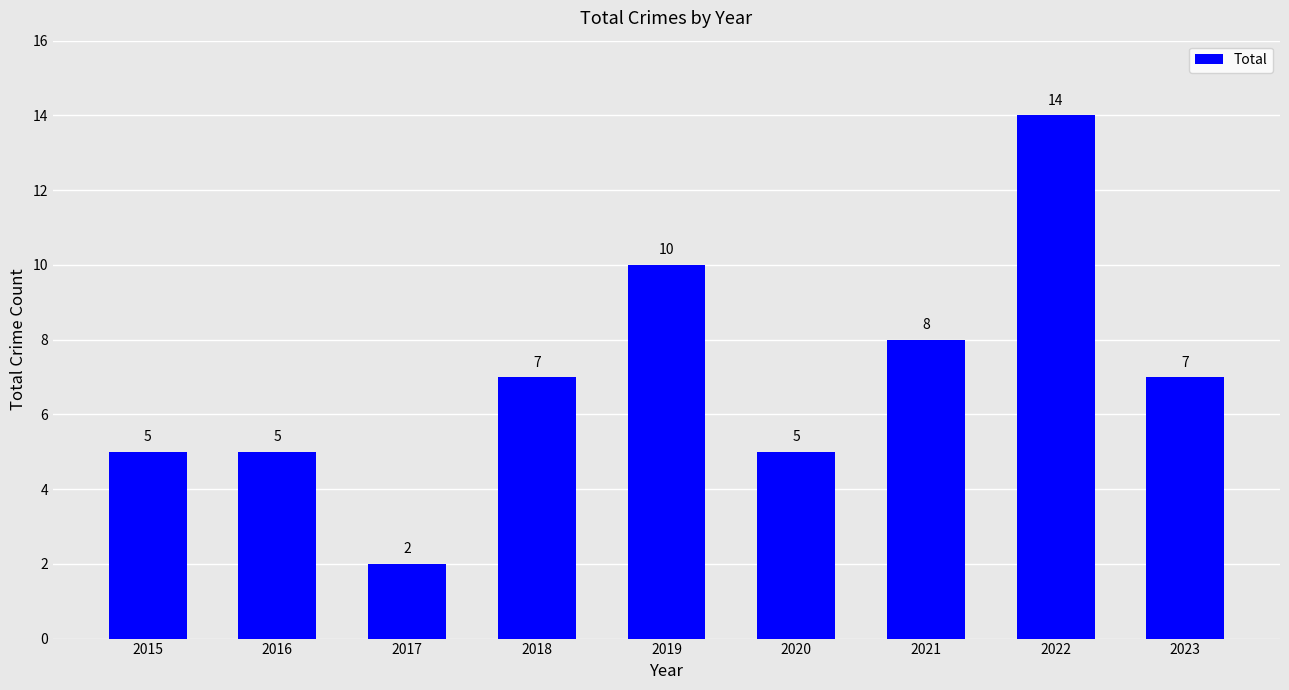

Which label corresponds to the smallest value in the chart?

2017